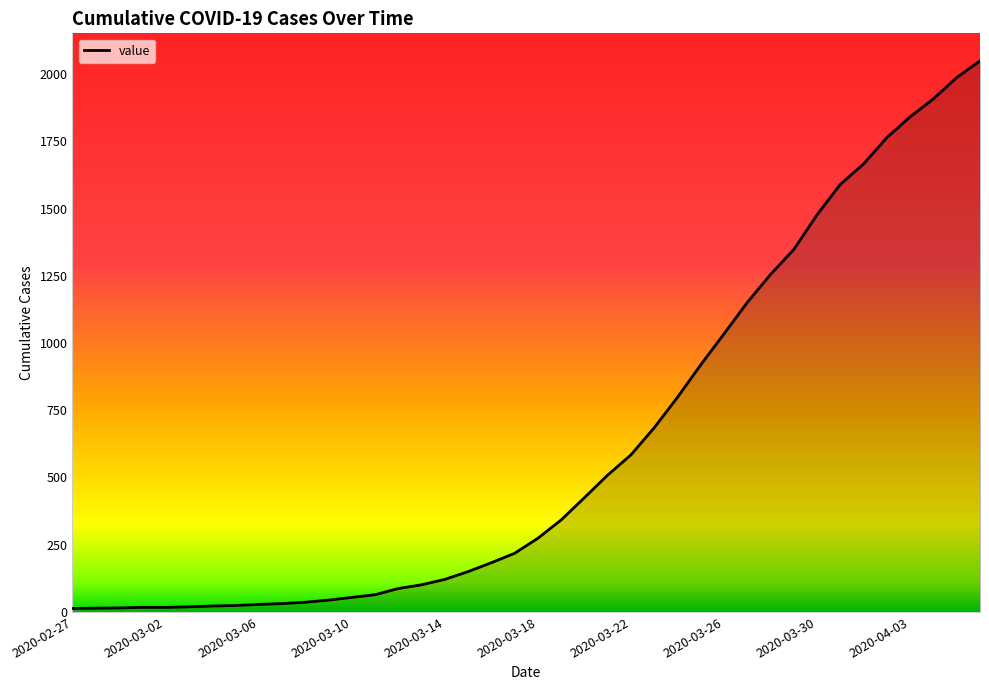

What is the difference between the maximum and minimum values?

2036